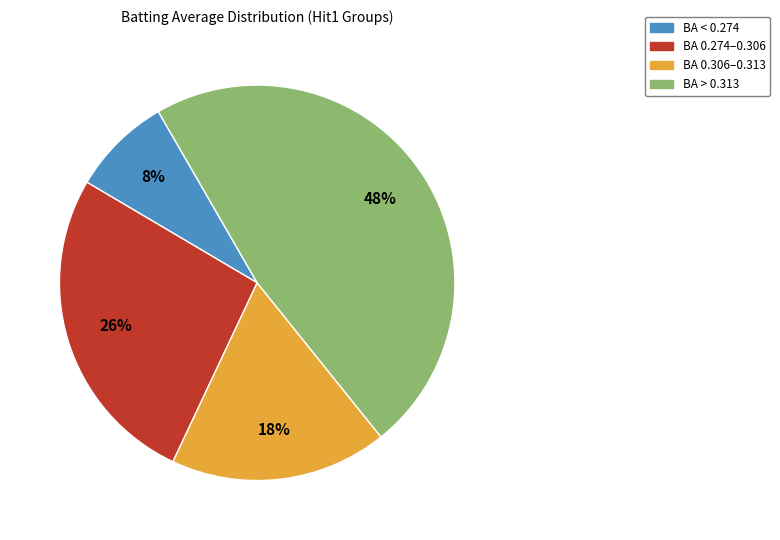

Does any single category account for the majority?

No